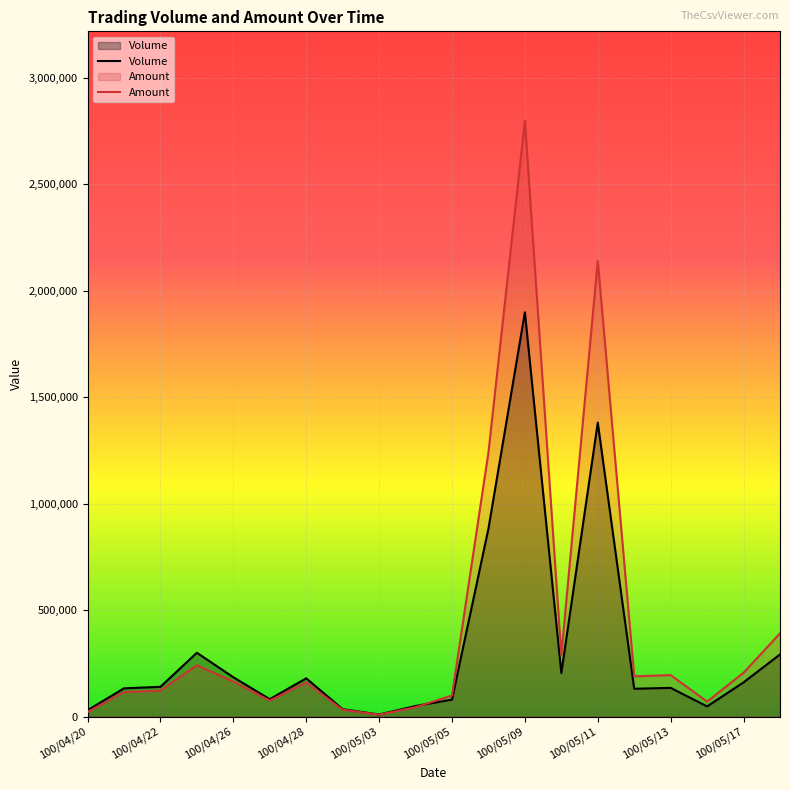

Reading right to left, what are all the values shown in this chart?

Volume: 100/05/18=292000	100/05/17=161000	100/05/16=48000	100/05/13=135000	100/05/12=131000	100/05/11=1381000	100/05/10=205000	100/05/09=1899000	100/05/06=883000	100/05/05=80000	100/05/04=50000	100/05/03=10000	100/04/29=35000	100/04/28=180000	100/04/27=82000	100/04/26=185000	100/04/25=300000	100/04/22=140000	100/04/21=133000	100/04/20=30000
Amount: 100/05/18=391180	100/05/17=206080	100/05/16=70600	100/05/13=194950	100/05/12=189430	100/05/11=2140560	100/05/10=289950	100/05/09=2799110	100/05/06=1240880	100/05/05=99000	100/05/04=44500	100/05/03=9300	100/04/29=32350	100/04/28=160200	100/04/27=75690	100/04/26=165100	100/04/25=241200	100/04/22=121910	100/04/21=115720	100/04/20=21600